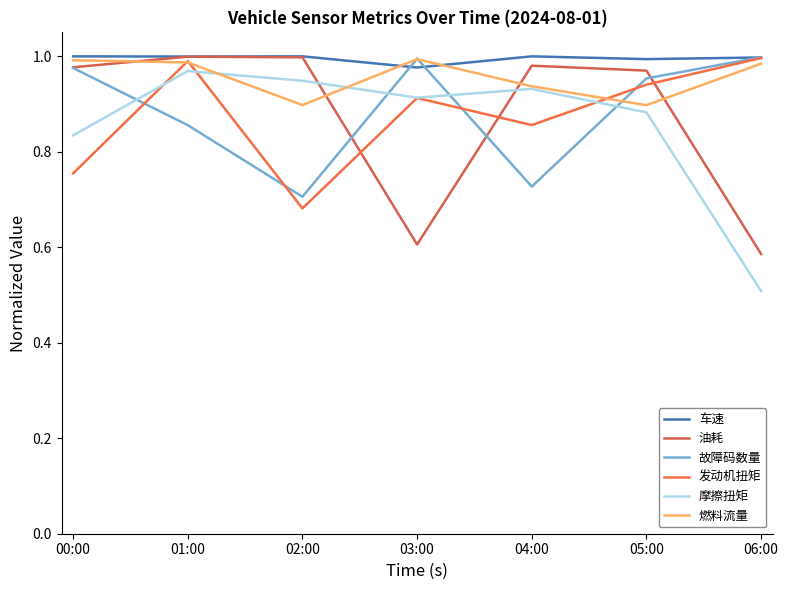

What is the lowest value of the 故障码数量 series?

0.7